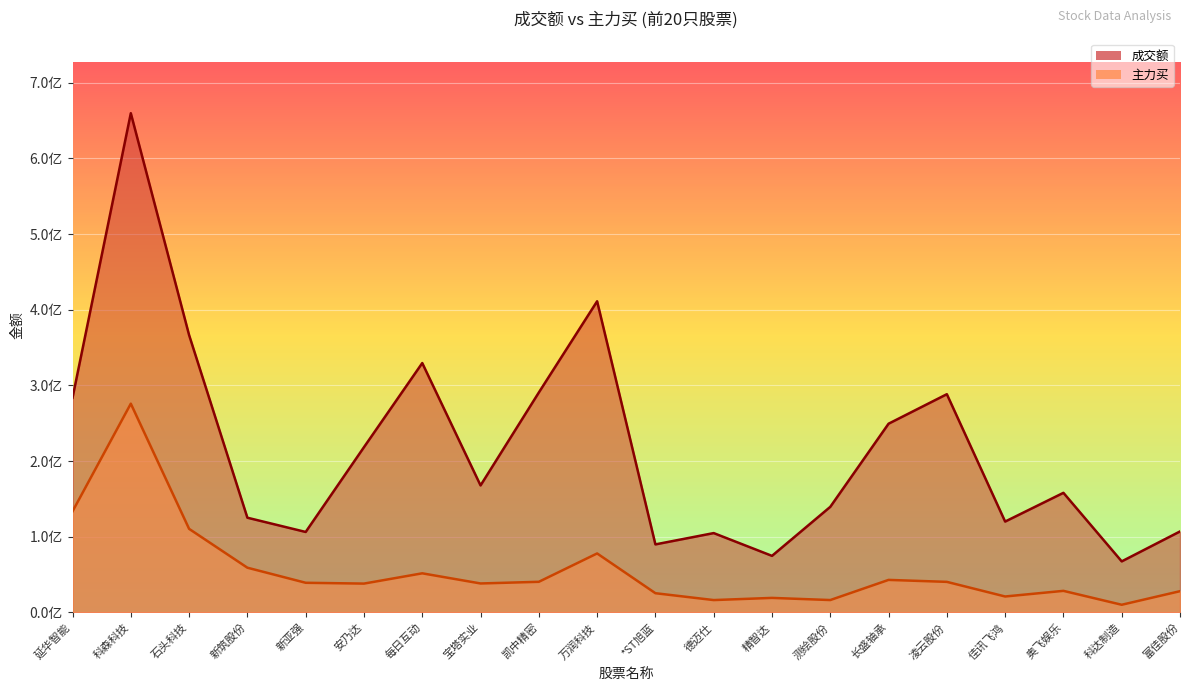

Rank the series by their maximum value, from lowest to highest.

主力买, 成交额